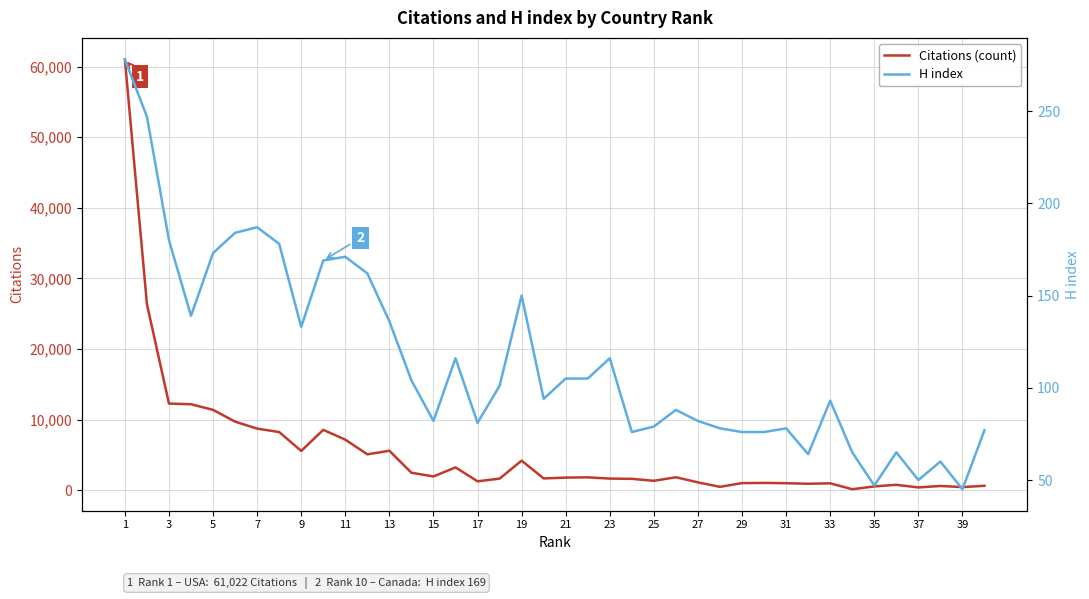

What is the highest value of the Citations (count) series?

61022